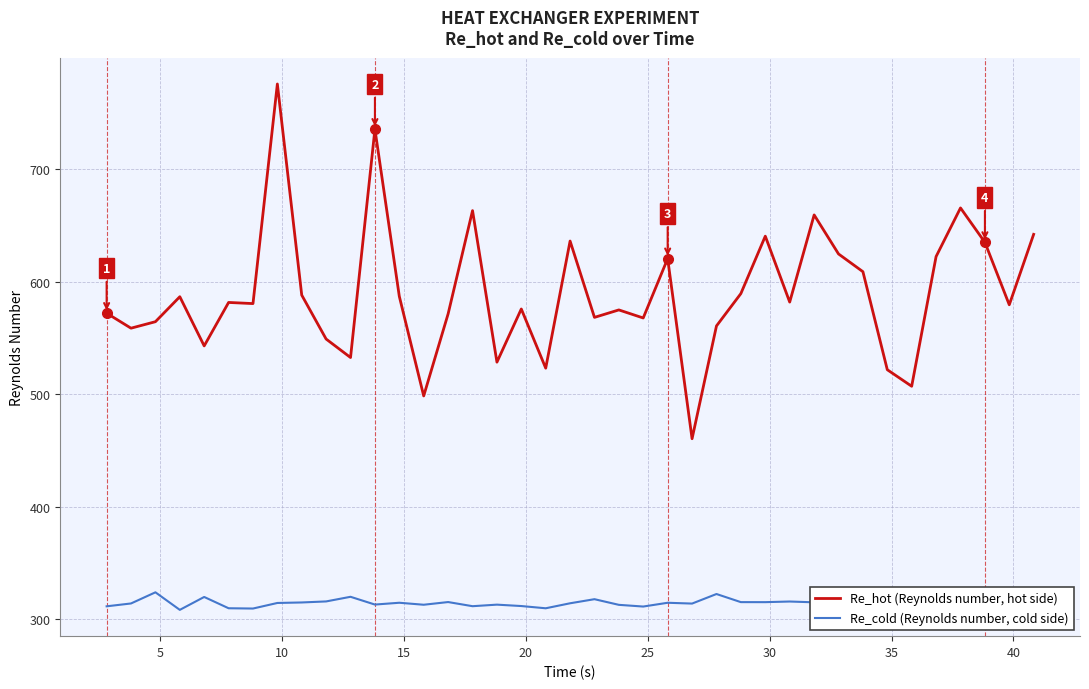

What is the difference between the second highest and minimum values in the Re_cold (Reynolds number, cold side) series?

14.1